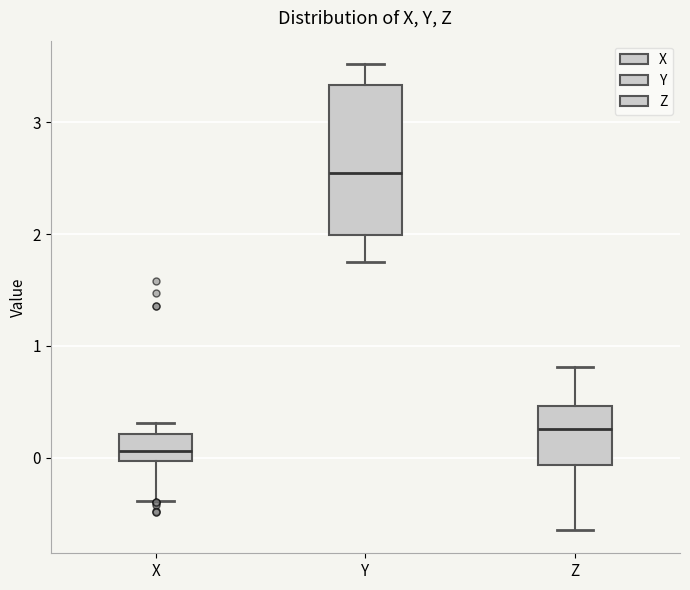

Which box has the highest median line?

Y